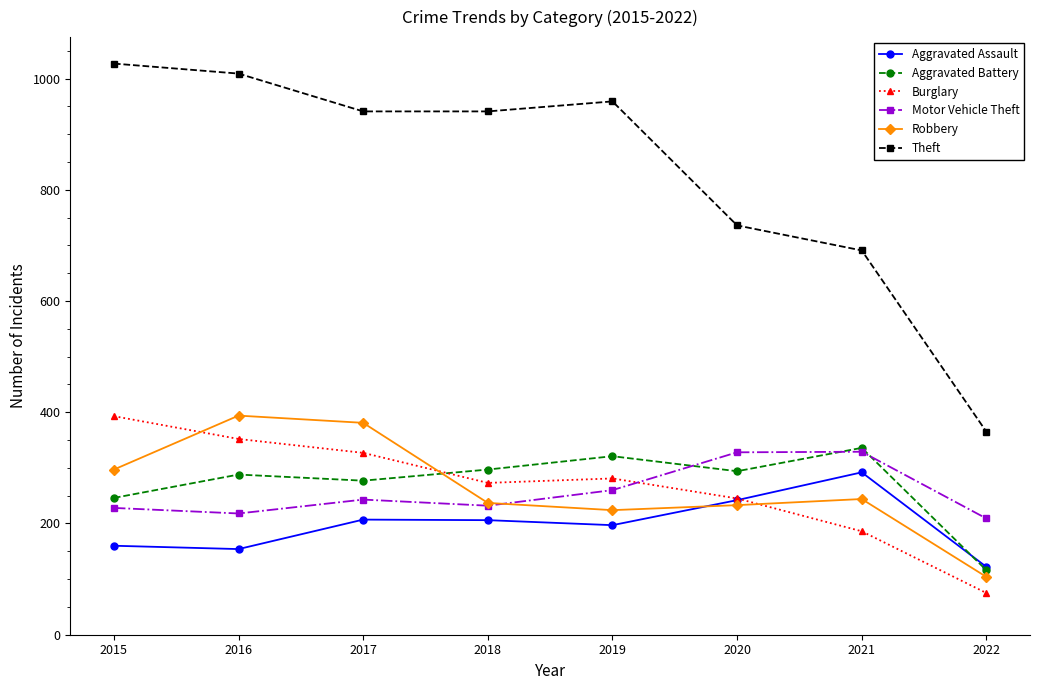

What are all the series names shown in the legend?

Aggravated Assault, Aggravated Battery, Burglary, Motor Vehicle Theft, Robbery, Theft